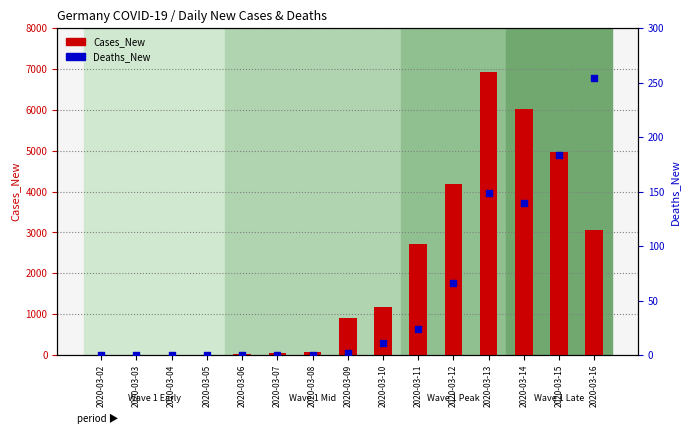

What are all the series names shown in the legend?

Cases_New, Deaths_New